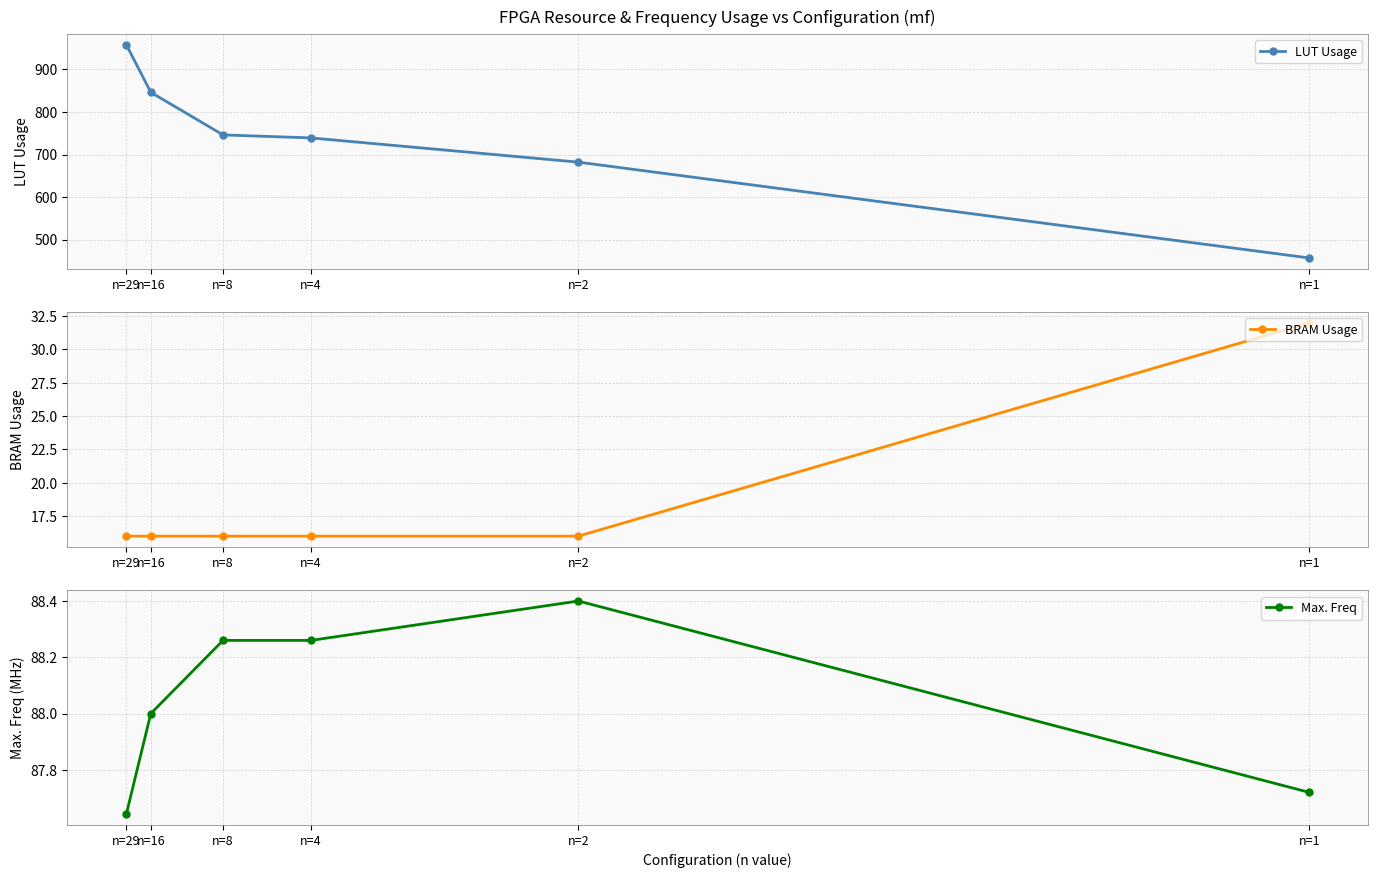

At which label does LUT Usage reach its peak?

n=29